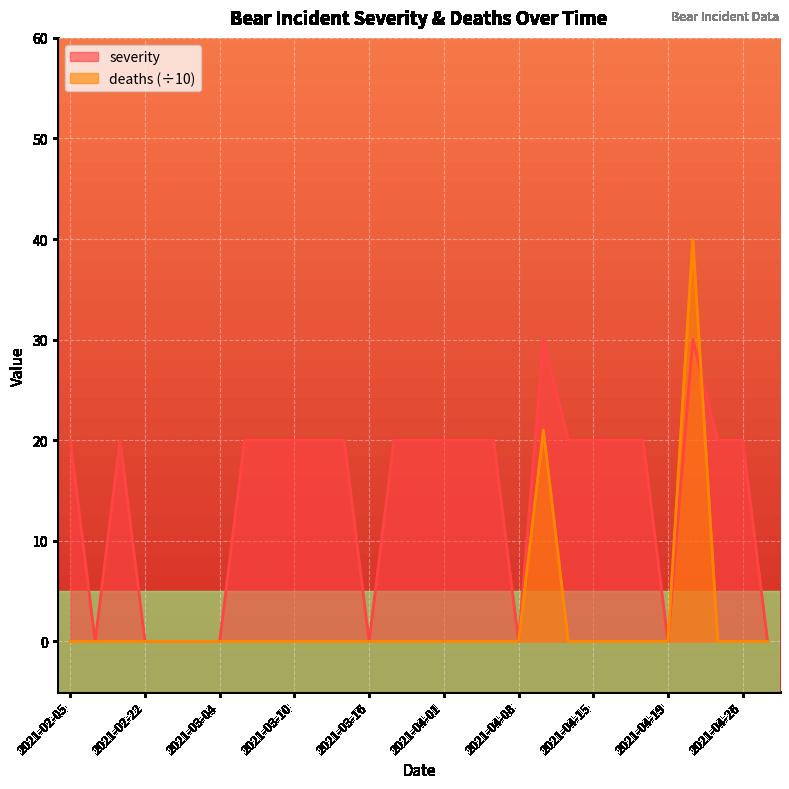

True or false: deaths and severity cross at least once.

True